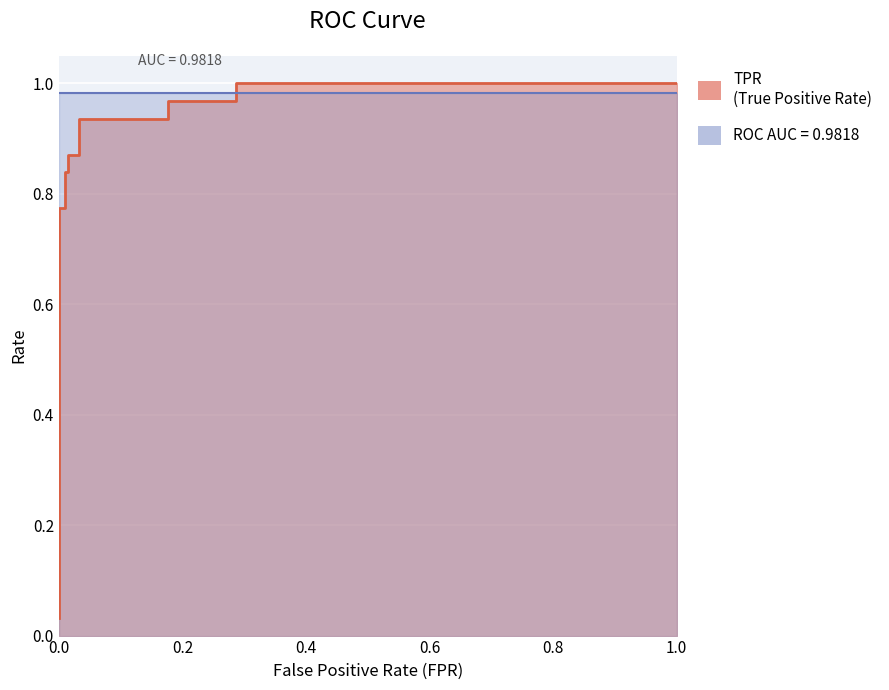

What is the difference between the values at 0.0 and 0.01435406698564593?

0.8